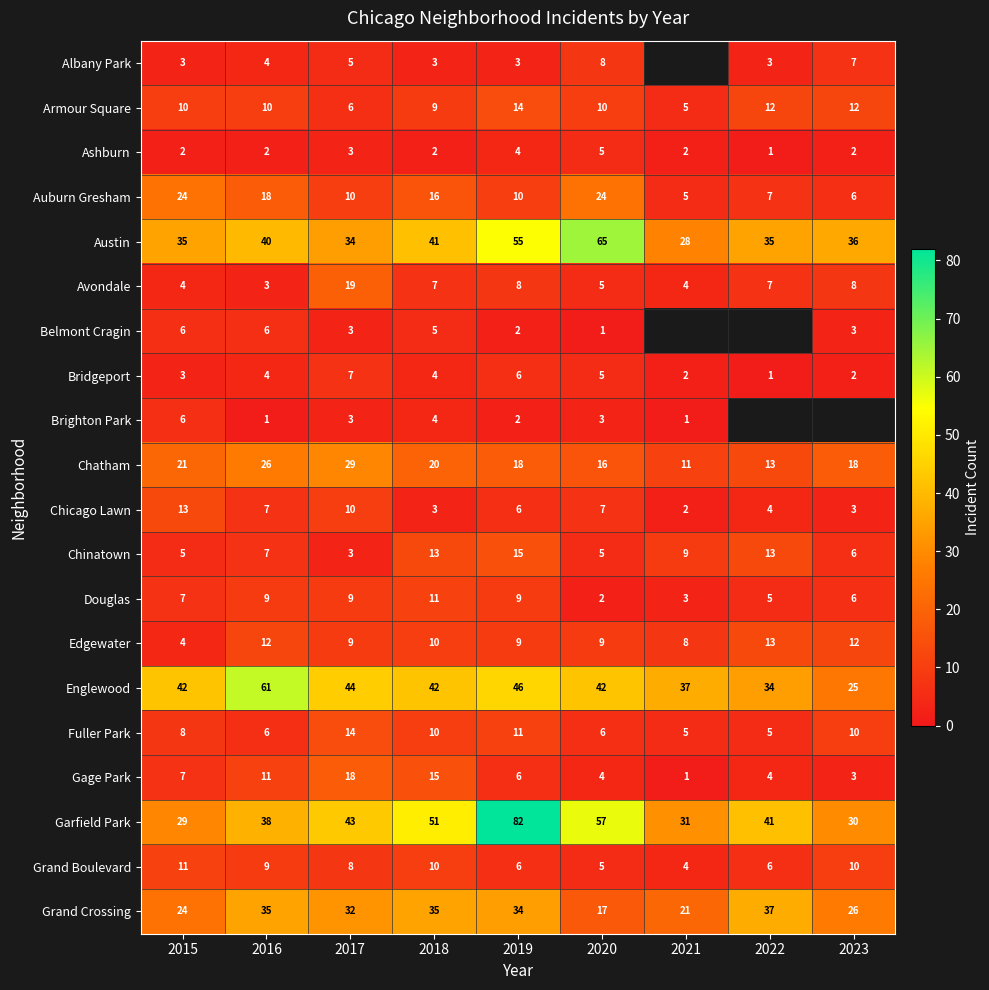

At which label does Chatham reach its minimum?

2021